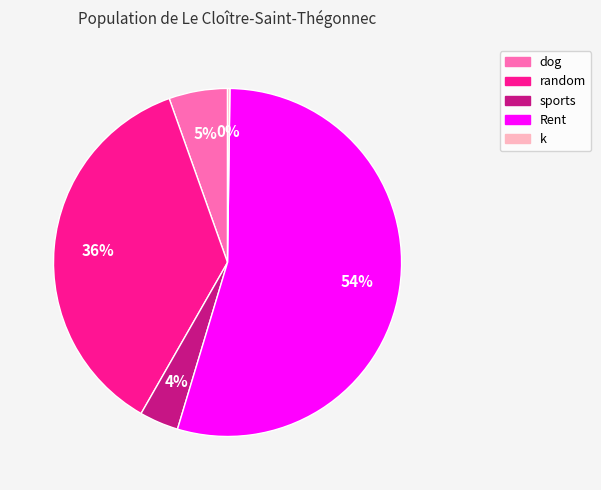

Which category has the biggest portion of the pie?

Rent